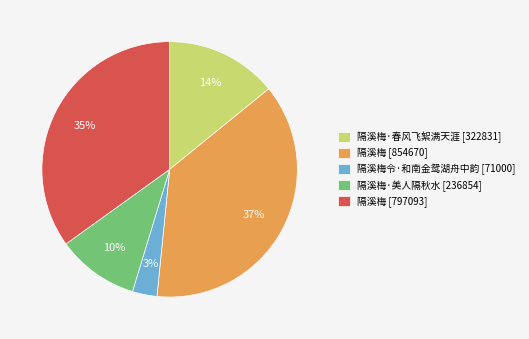

Combined, do 隔溪梅 [797093] and 隔溪梅·春风飞絮满天涯 [322831] account for over 50%?

No